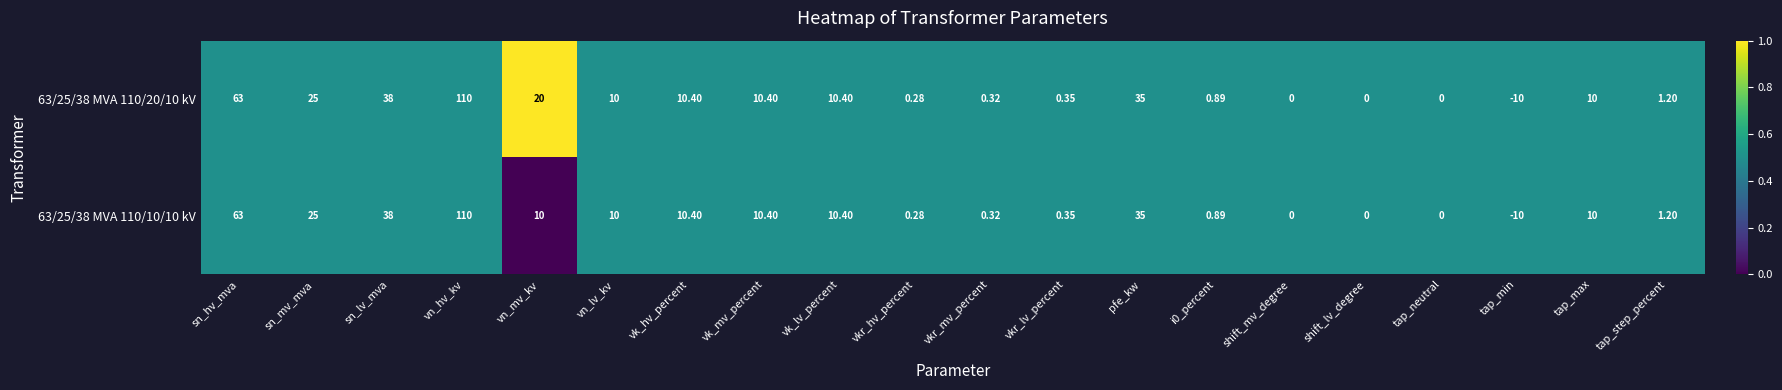

Count the number of data series in this chart.

2